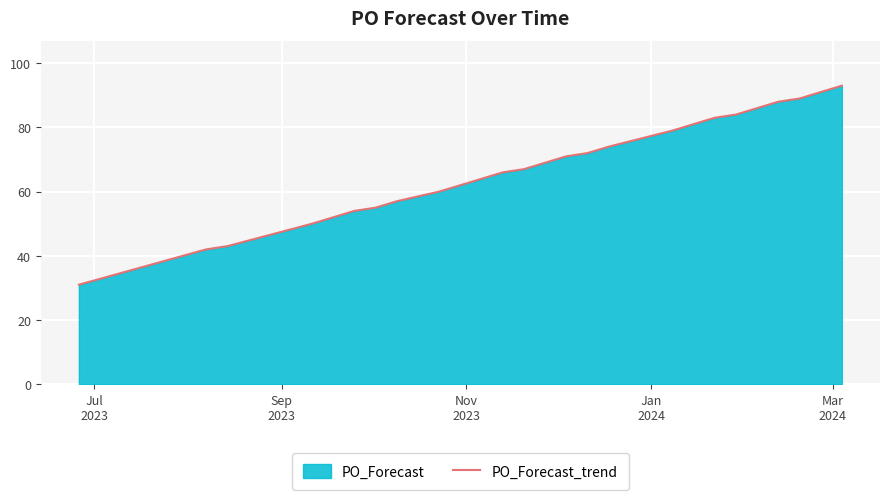

What is the maximum value shown in the chart?

93